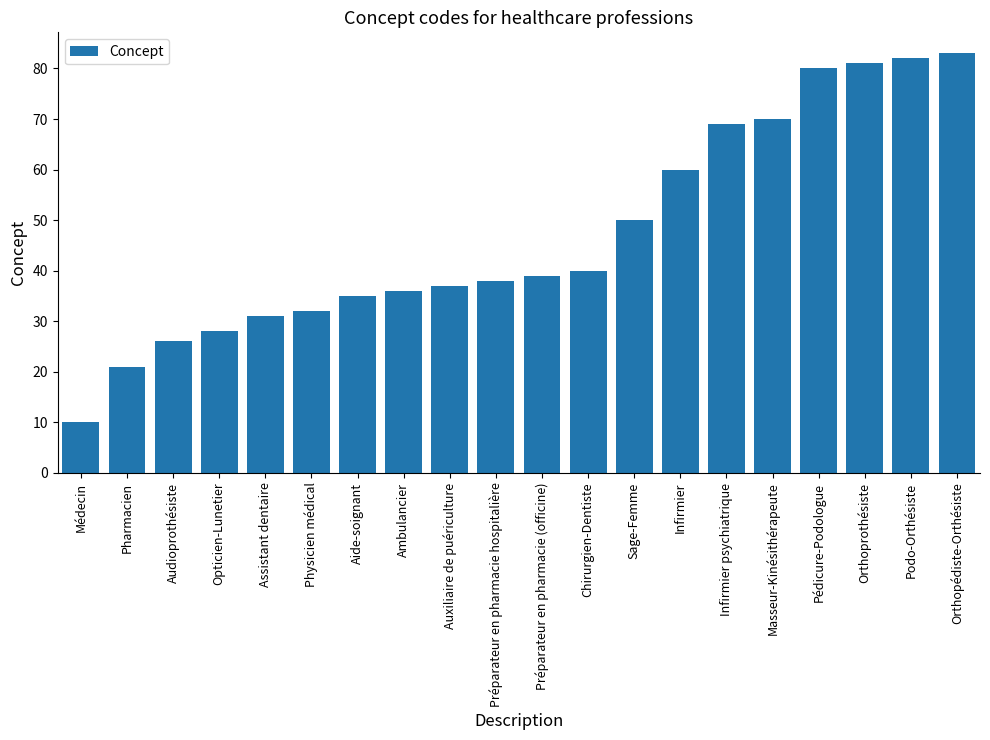

Is it true that the value at Audioprothésiste is 26?

True